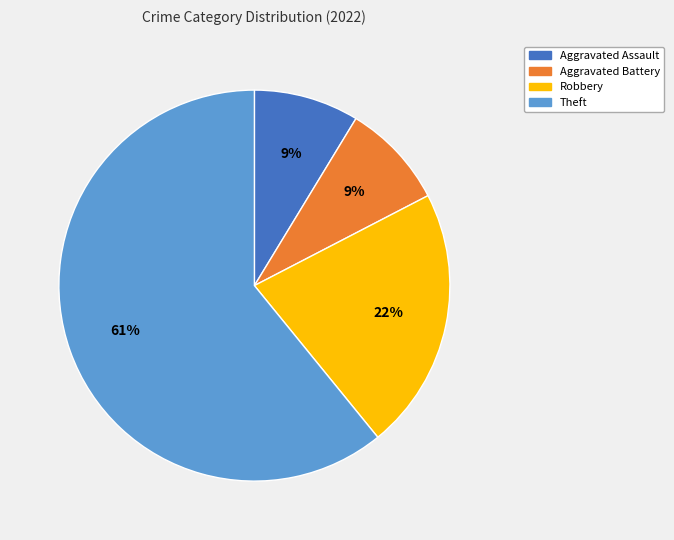

True or false: Robbery accounts for 22% of the total.

True